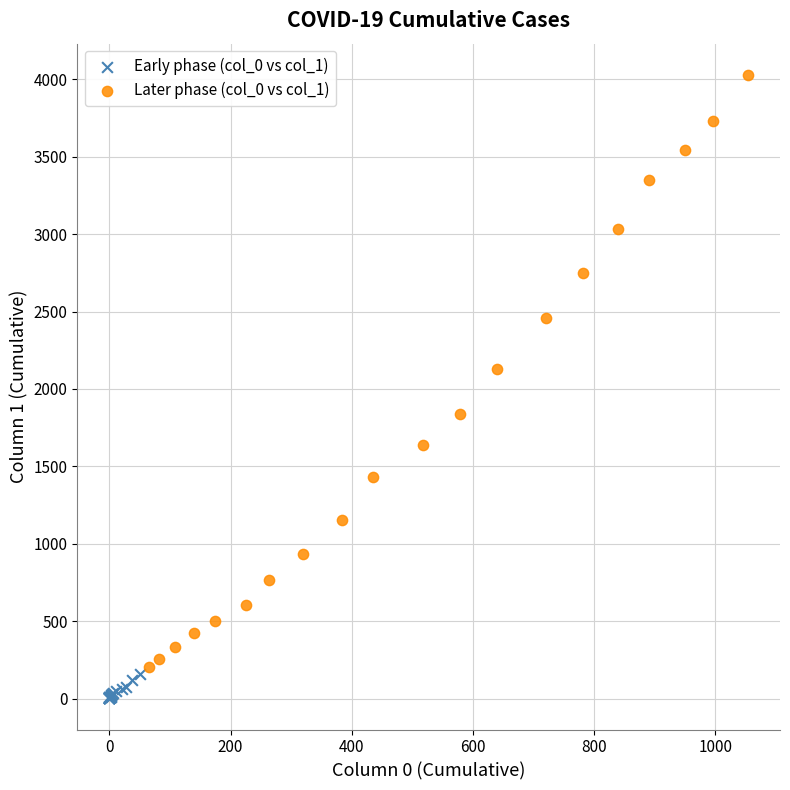

Which series contains the lowest Y value?

Early phase (col_0 vs col_1)